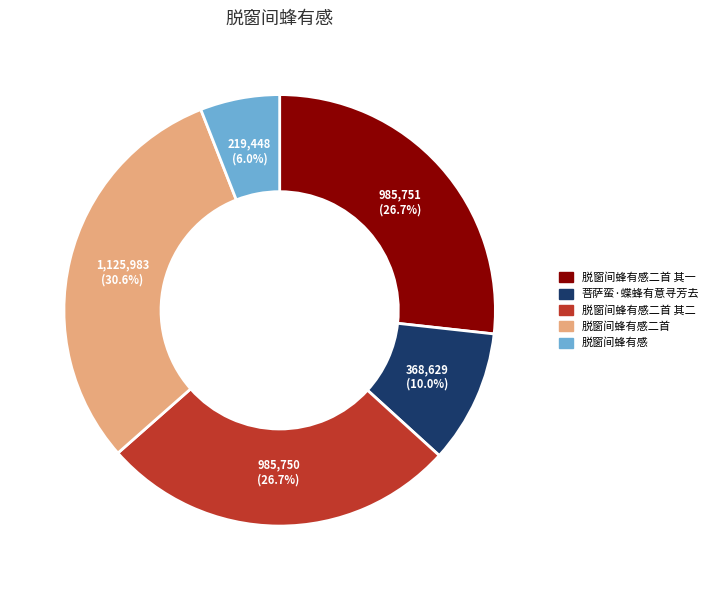

Does any single category account for the majority?

No